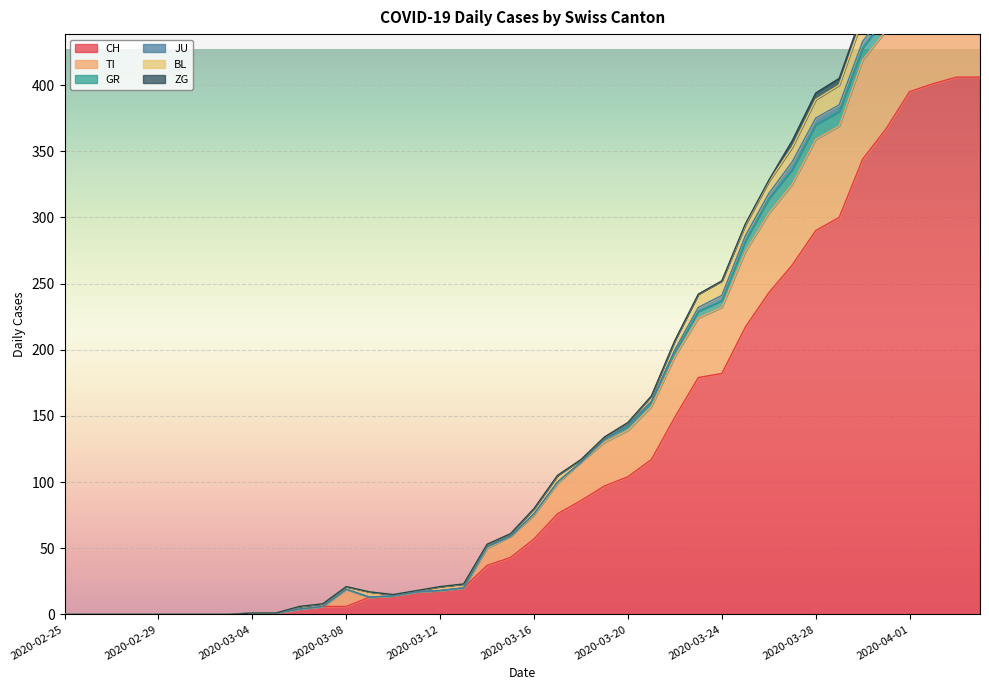

True or false: CH and GR cross at least once.

False